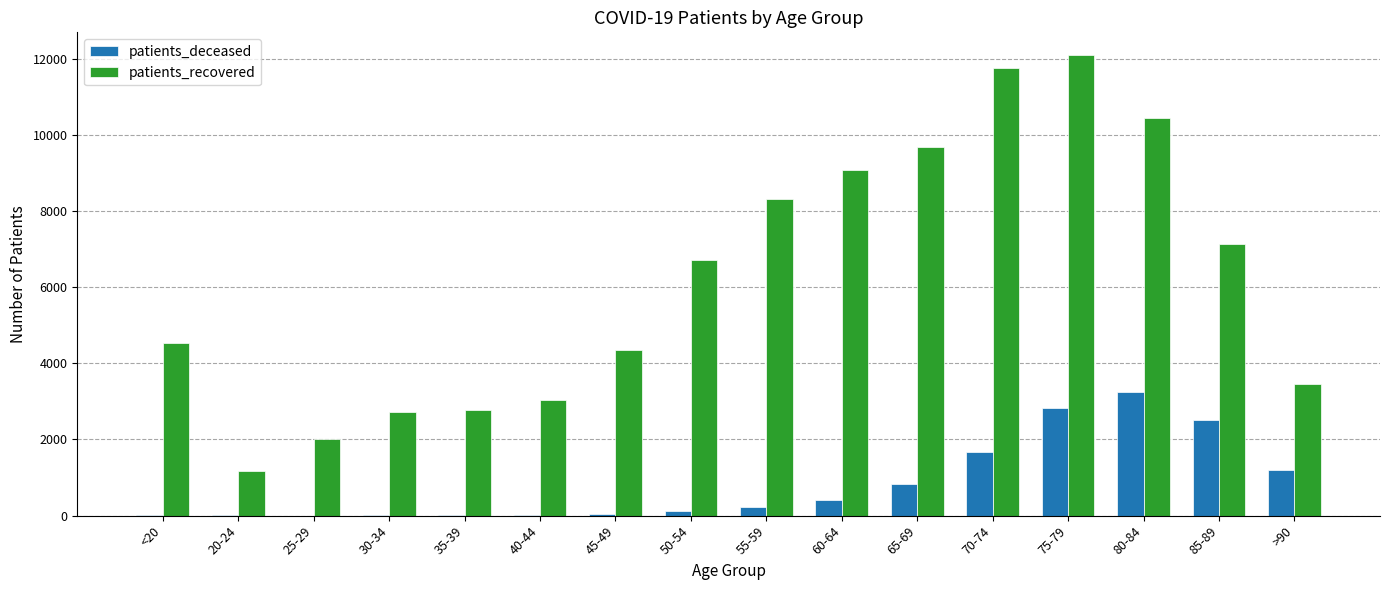

What is the sum of the patients_recovered values at 80-84 and 40-44?

13477